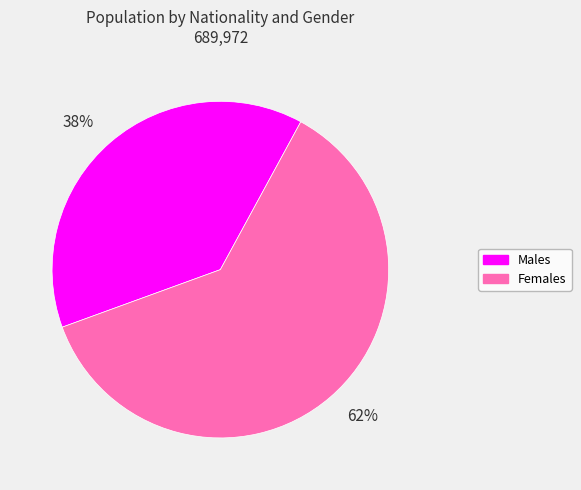

Is the sum of 62% and 38% greater than half?

Yes